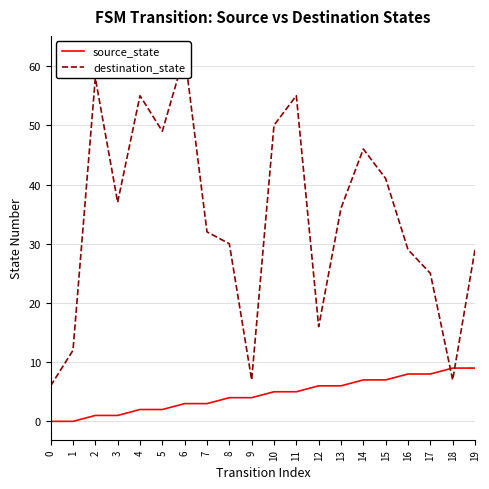

True or false: destination_state and source_state intersect in this chart.

True